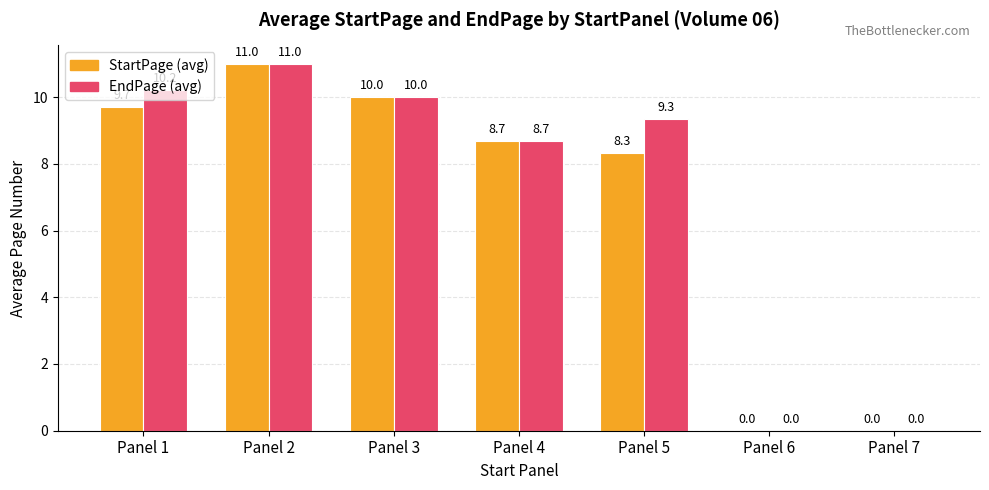

Read the StartPage (avg) value at Panel 1.

9.7